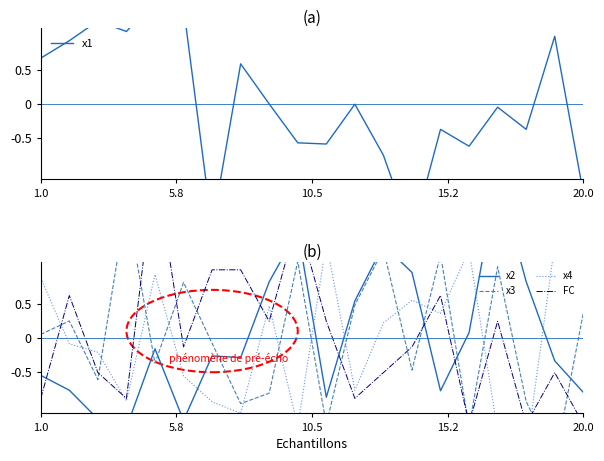

How many intersections are there between FC and x4?

10